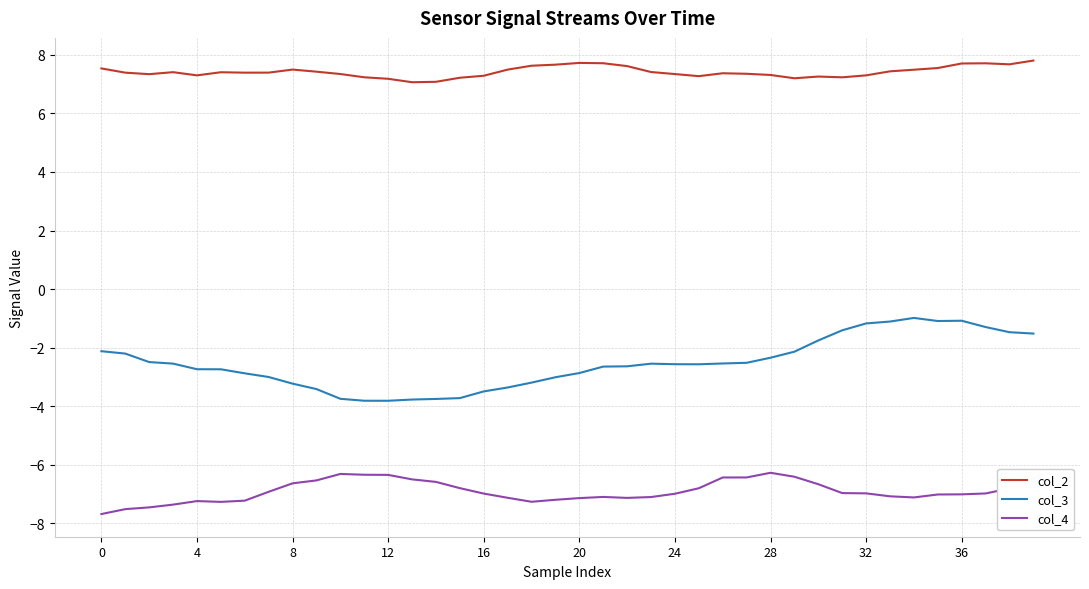

True or false: col_3 and col_2 intersect in this chart.

False